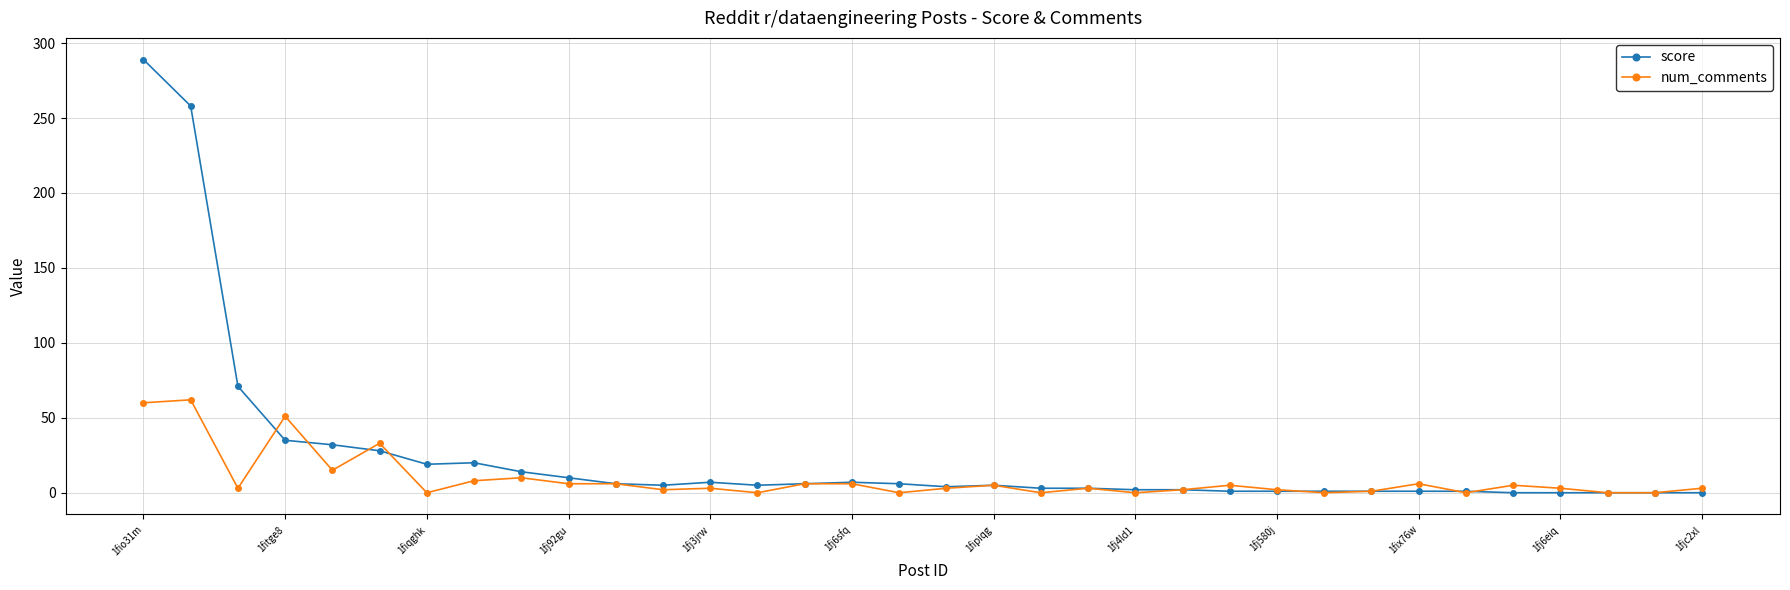

What is the maximum value shown in the chart?

289